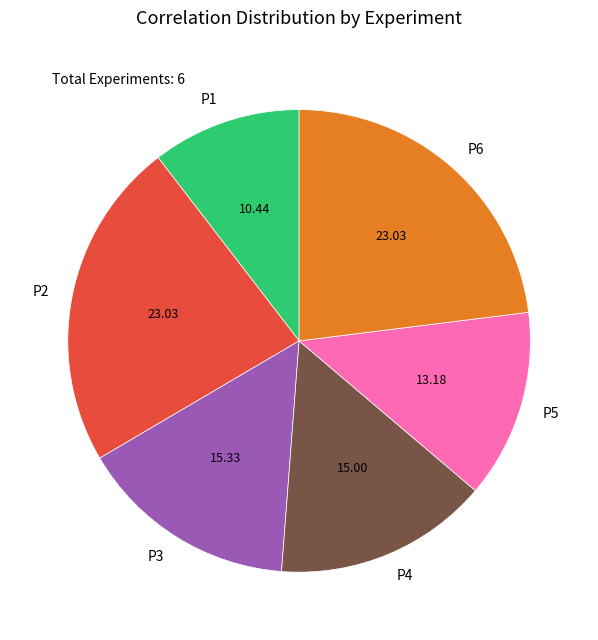

Is there a majority slice in this chart?

No